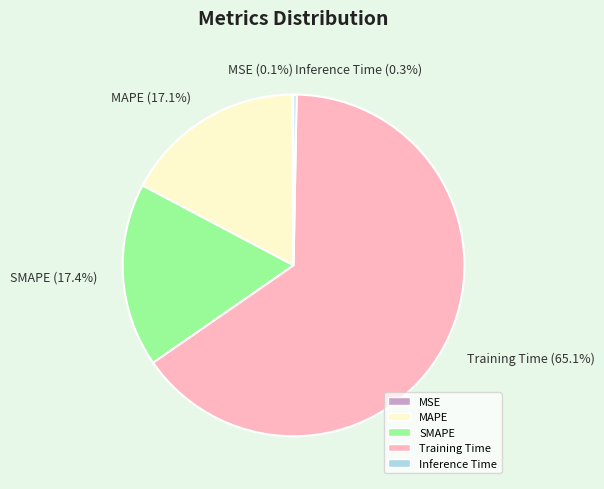

Combined, do MAPE and Training Time account for over 50%?

Yes